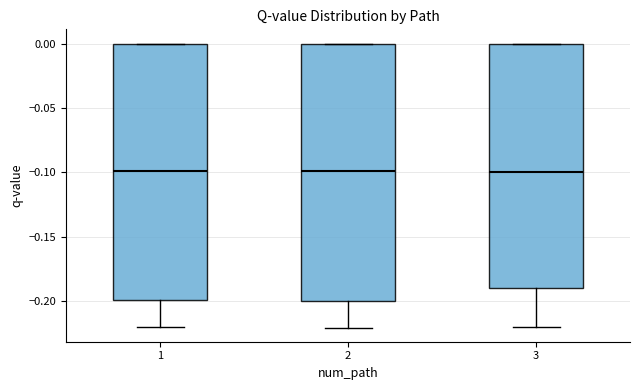

Reading left to right, read every box against the y-axis: the position of its median line, the range the box covers, and the ends of its whiskers. The values are not printed on the chart, so give them approximately, as read against the axis.

1: median -0.10, box -0.20 to 0.00, whiskers -0.22 to 0.00
2: median -0.10, box -0.20 to 0.00, whiskers -0.22 to 0.00
3: median -0.10, box -0.19 to 0.00, whiskers -0.22 to 0.00